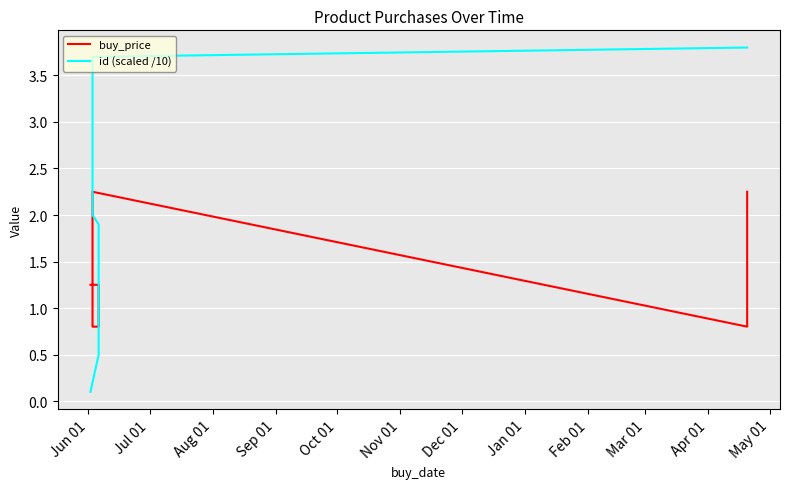

How many lines are shown in the chart?

2